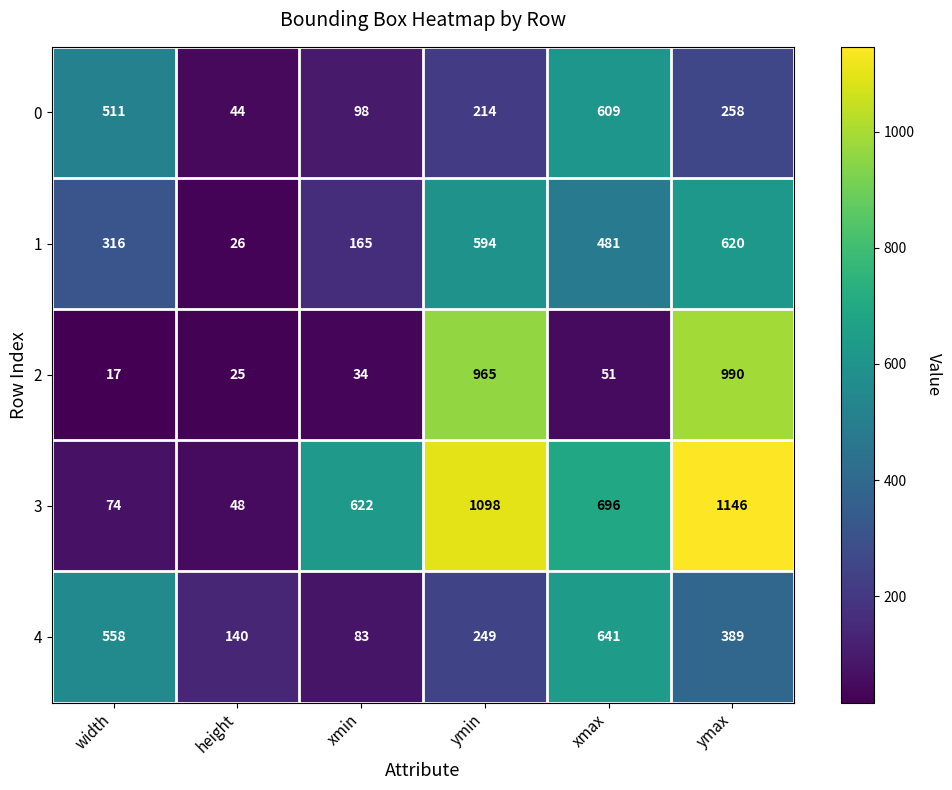

At height, list the series in order from smallest to largest.

2, 1, 0, 3, 4